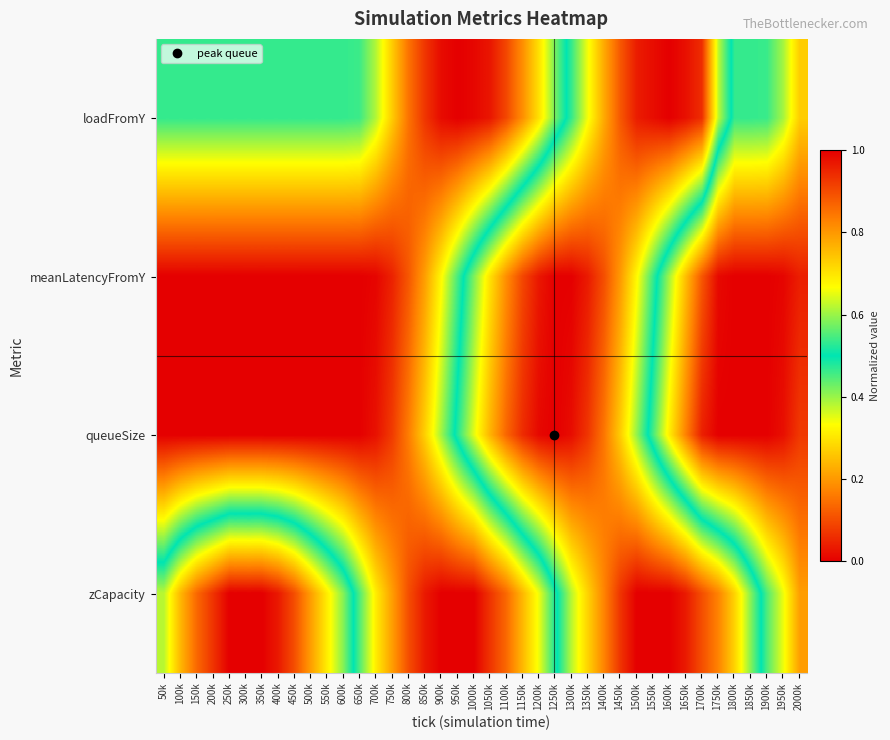

Reading right to left, list all the values displayed in this chart.

loadFromY: 2000k=0.3	1950k=0.4	1900k=0.5	1850k=0.5	1800k=0.5	1750k=0.6	1700k=0.9	1650k=1.0	1600k=1.0	1550k=1.0	1500k=1.0	1450k=0.9	1400k=0.8	1350k=0.7	1300k=0.5	1250k=0.4	1200k=0.3	1150k=0.2	1100k=0.1	1050k=0.0	1000k=0.0	950k=0.0	900k=0.0	850k=0.1	800k=0.2	750k=0.3	700k=0.4	650k=0.5	600k=0.5	550k=0.5	500k=0.5	450k=0.5	400k=0.5	350k=0.5	300k=0.5	250k=0.5	200k=0.5	150k=0.5	100k=0.5	50k=0.5
meanLatencyFromY: 2000k=0.0	1950k=0.0	1900k=0.0	1850k=0.0	1800k=0.0	1750k=0.0	1700k=0.1	1650k=0.3	1600k=0.4	1550k=0.5	1500k=0.7	1450k=0.8	1400k=0.9	1350k=1.0	1300k=1.0	1250k=1.0	1200k=1.0	1150k=0.9	1100k=0.8	1050k=0.7	1000k=0.6	950k=0.5	900k=0.3	850k=0.2	800k=0.1	750k=0.0	700k=0.0	650k=0.0	600k=0.0	550k=0.0	500k=0.0	450k=0.0	400k=0.0	350k=0.0	300k=0.0	250k=0.0	200k=0.0	150k=0.0	100k=0.0	50k=0.0
queueSize: 2000k=0.1	1950k=0.0	1900k=0.0	1850k=0.0	1800k=0.0	1750k=0.0	1700k=0.0	1650k=0.2	1600k=0.3	1550k=0.5	1500k=0.6	1450k=0.7	1400k=0.8	1350k=0.9	1300k=1.0	1250k=1.0	1200k=1.0	1150k=0.9	1100k=0.9	1050k=0.8	1000k=0.6	950k=0.5	900k=0.4	850k=0.3	800k=0.2	750k=0.1	700k=0.0	650k=0.0	600k=0.0	550k=0.0	500k=0.0	450k=0.0	400k=0.0	350k=0.0	300k=0.0	250k=0.0	200k=0.0	150k=0.0	100k=0.0	50k=0.0
zCapacity: 2000k=0.2	1950k=0.3	1900k=0.4	1850k=0.6	1800k=0.7	1750k=0.8	1700k=0.9	1650k=1.0	1600k=1.0	1550k=1.0	1500k=1.0	1450k=0.9	1400k=0.8	1350k=0.7	1300k=0.6	1250k=0.5	1200k=0.3	1150k=0.2	1100k=0.1	1050k=0.1	1000k=0.0	950k=0.0	900k=0.0	850k=0.0	800k=0.1	750k=0.2	700k=0.3	650k=0.4	600k=0.6	550k=0.7	500k=0.8	450k=0.9	400k=1.0	350k=1.0	300k=1.0	250k=1.0	200k=0.9	150k=0.9	100k=0.8	50k=0.6